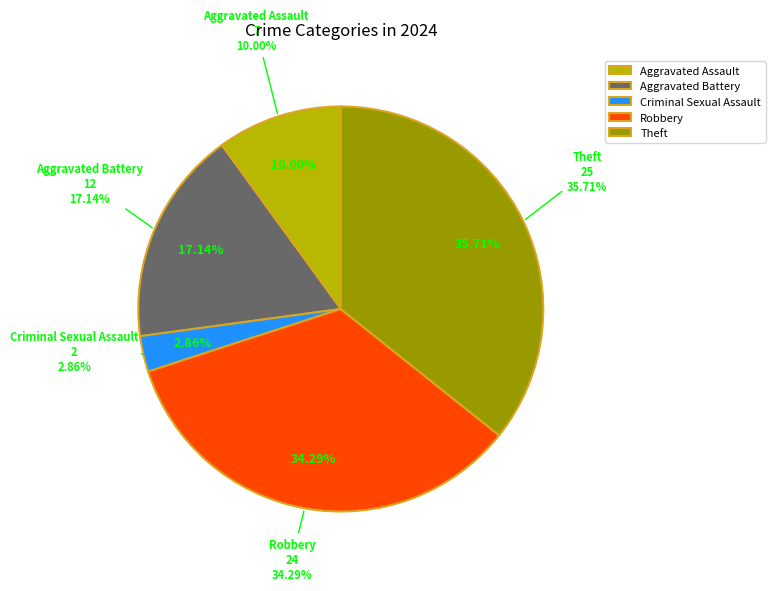

What percentage is the Criminal Sexual Assault slice, to the nearest percent?

3%